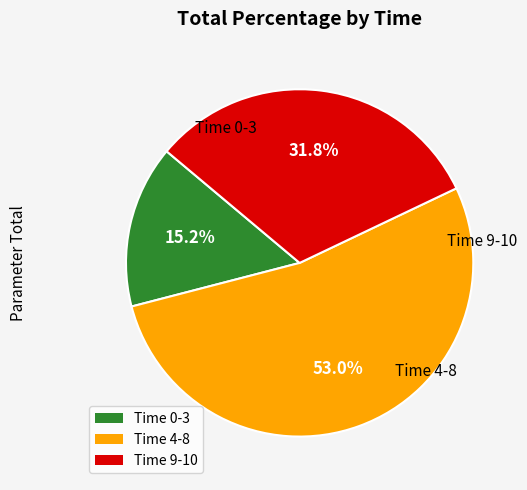

Is there a majority slice in this chart?

Yes